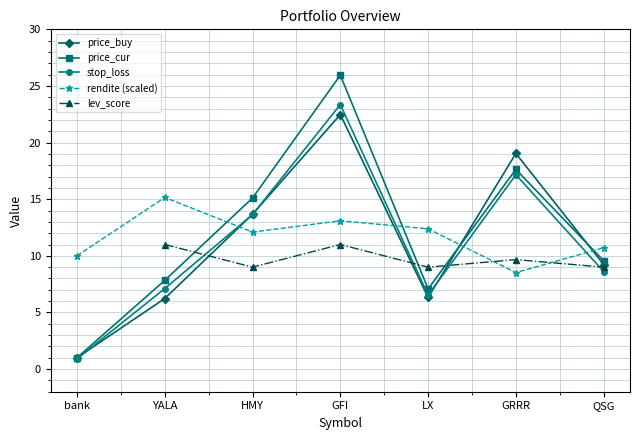

What value does the lev_score series have at LX?

9.0